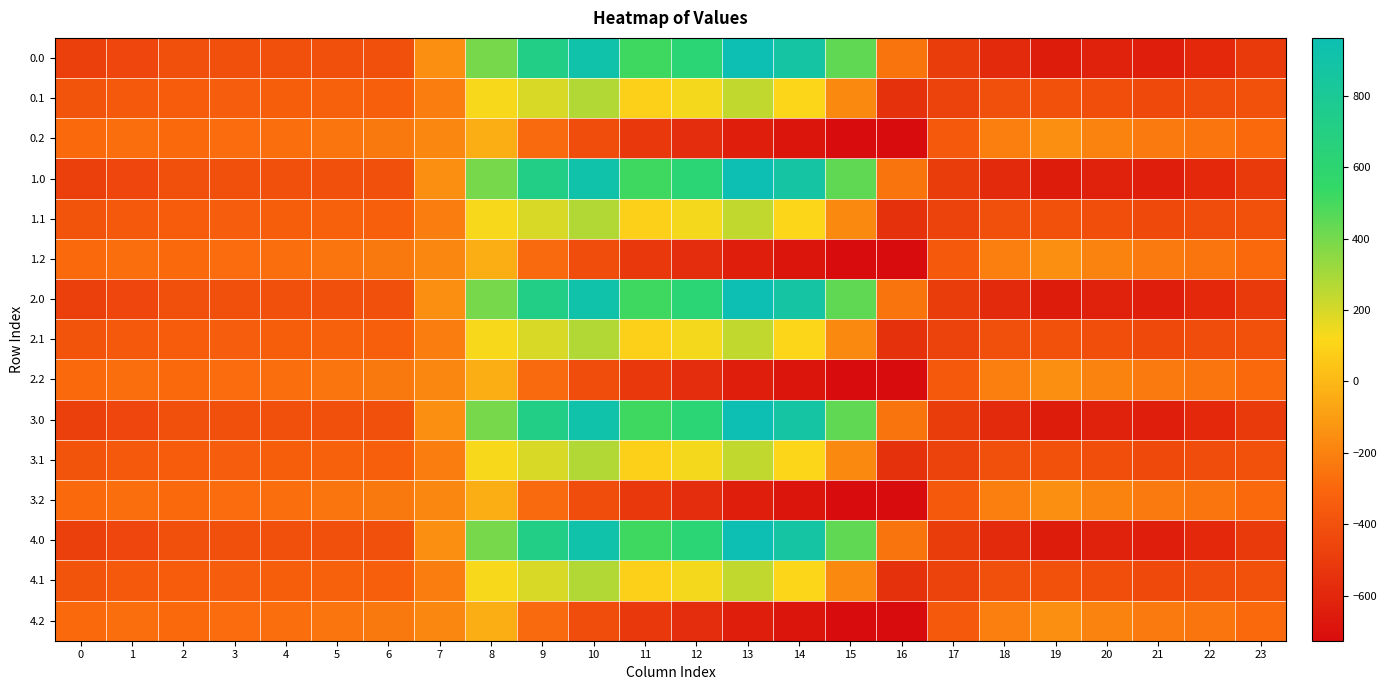

What is the total value across all series at 12?

914.3